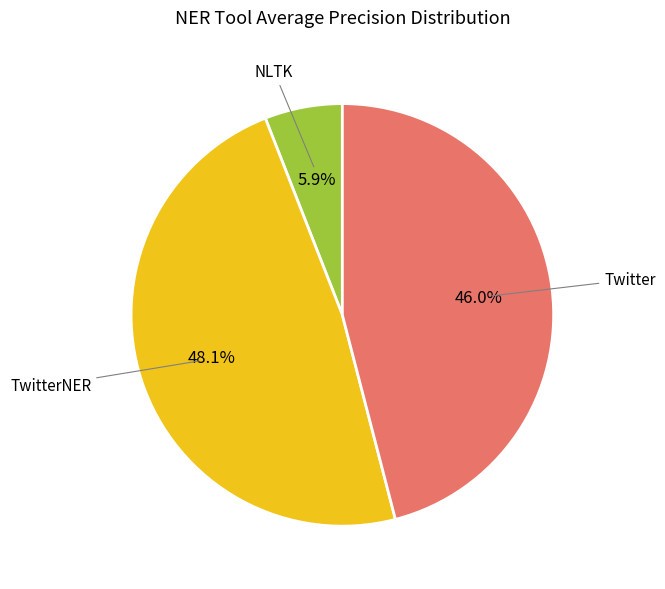

Is there any slice that represents more than half of the pie?

No